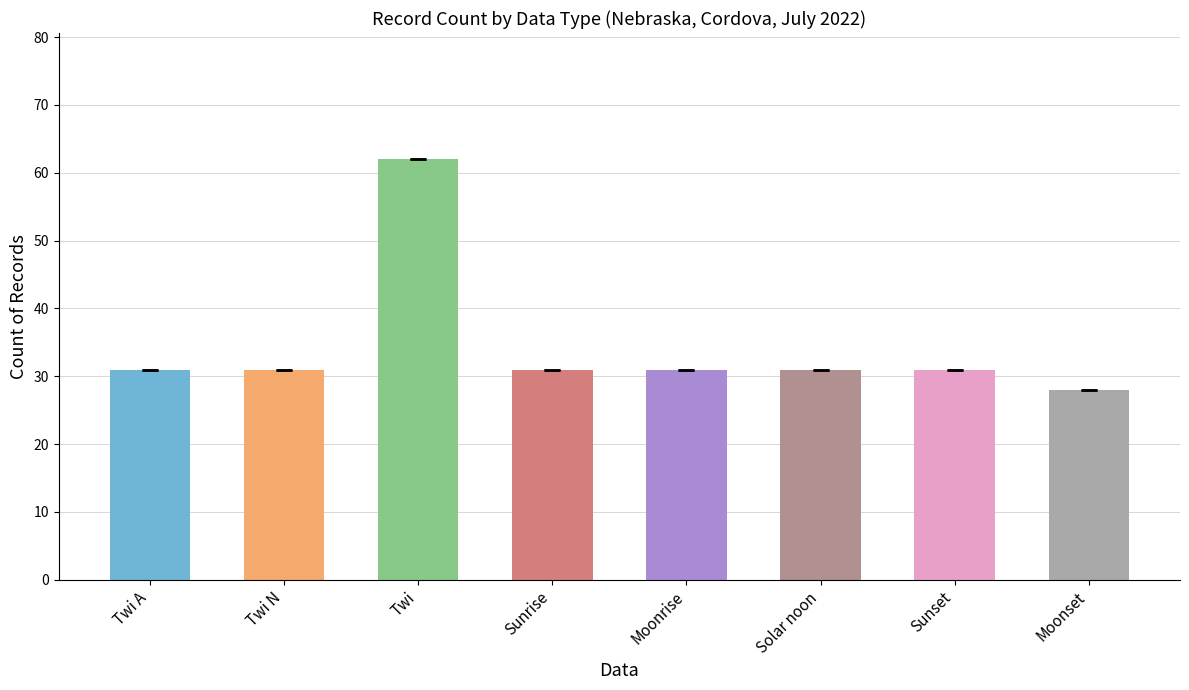

Which category has the highest value across all series?

Twi